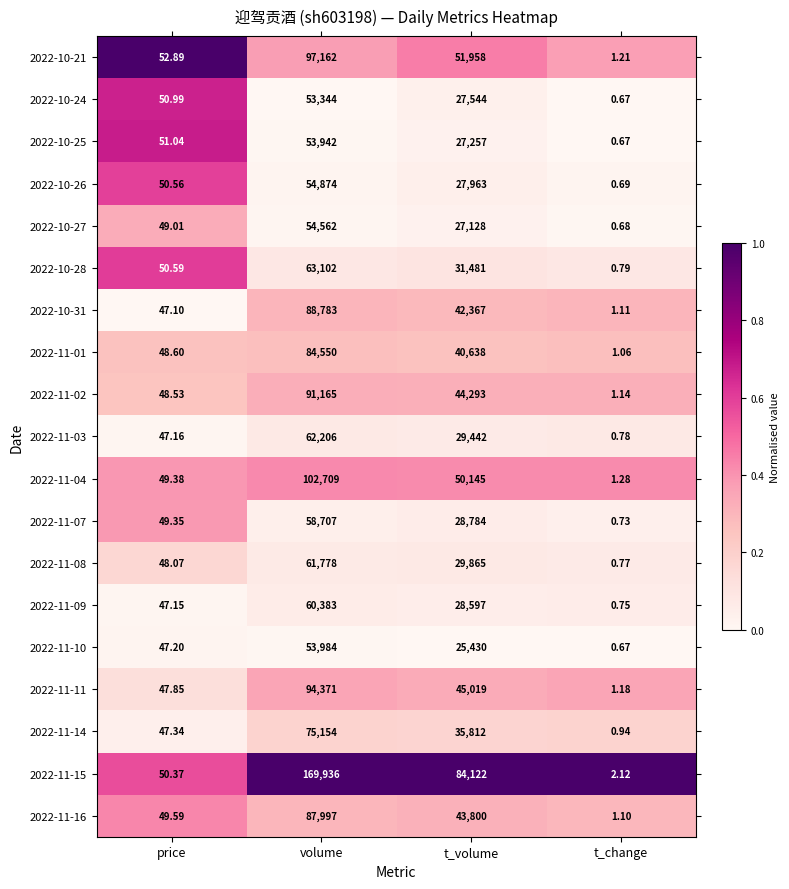

Rank the categories by 2022-10-27 value from lowest to highest.

t_change, price, t_volume, volume